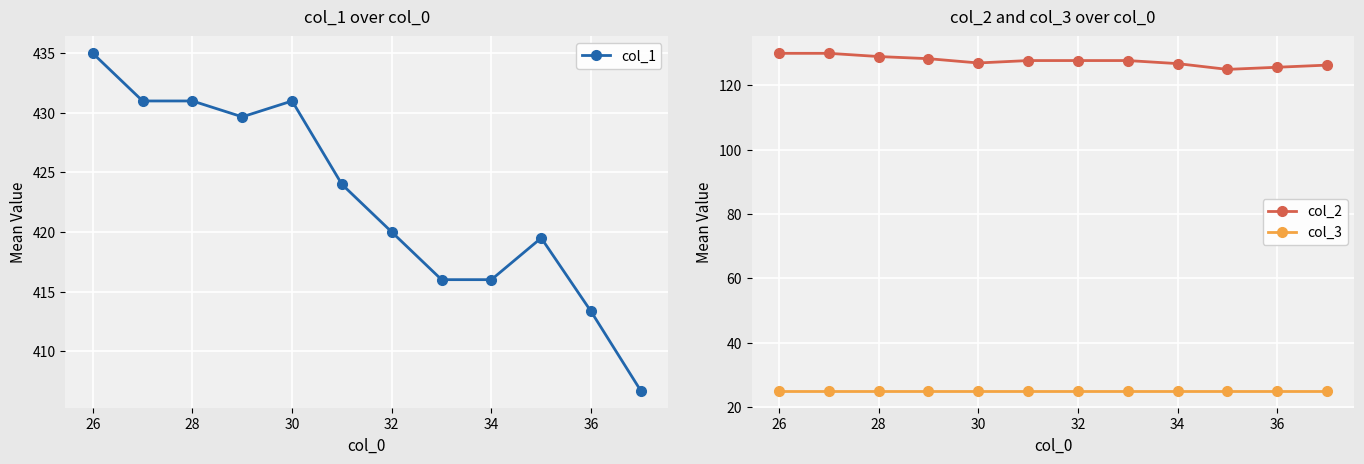

The col_2 series shows 38.4 at 34. True or false?

False